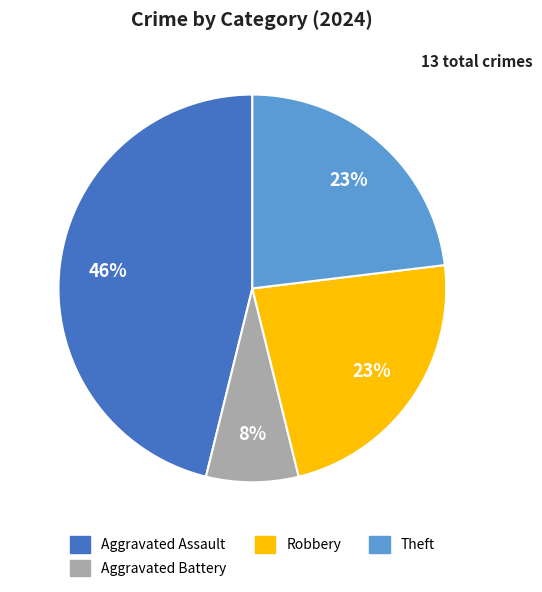

Count the number of slices in the pie.

4